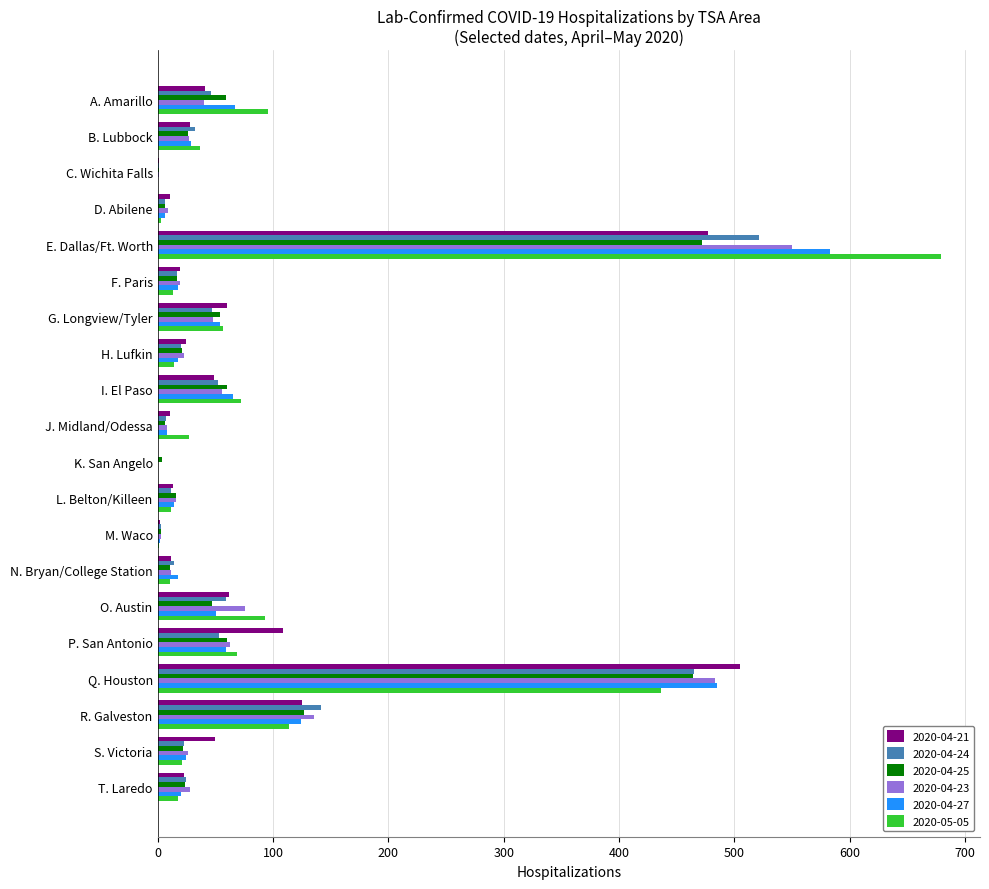

The 2020-04-24 series shows 20 at H. Lufkin. True or false?

True